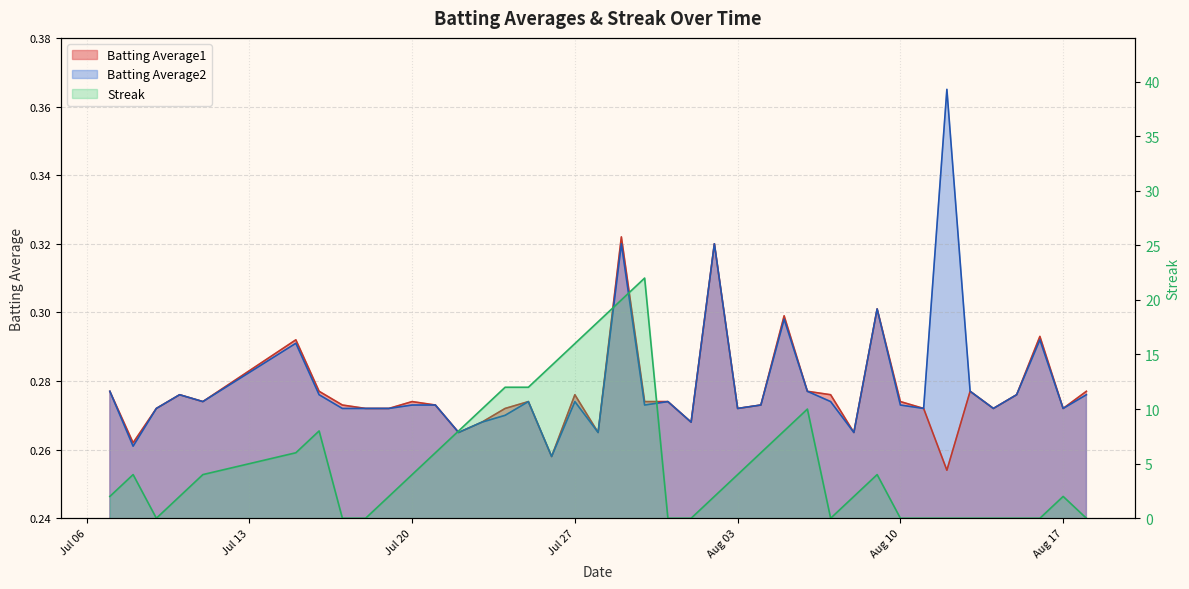

True or false: Batting Average1 has more than 2 points higher than both neighbors.

True